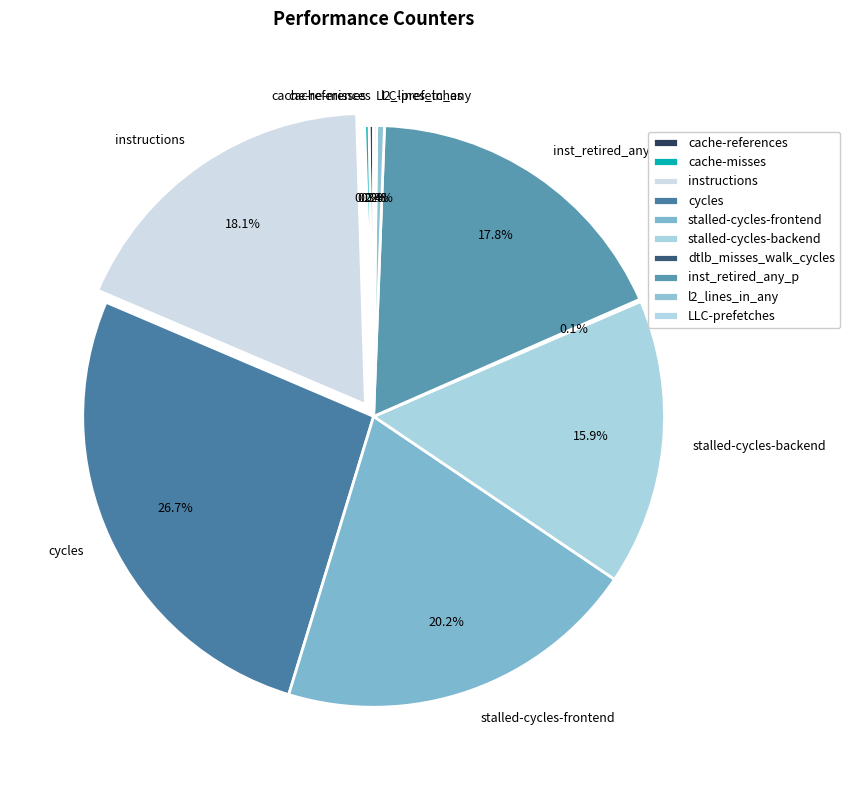

Is stalled-cycles-backend the majority of the pie?

No